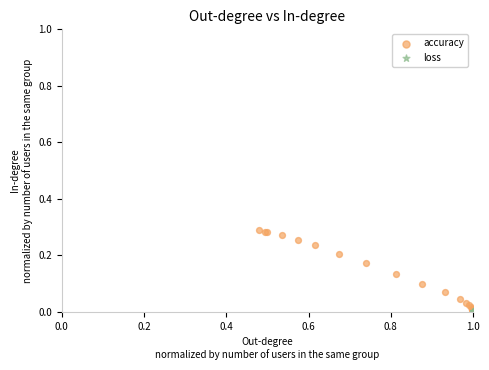

Which series has the largest Y range (max minus min)?

accuracy